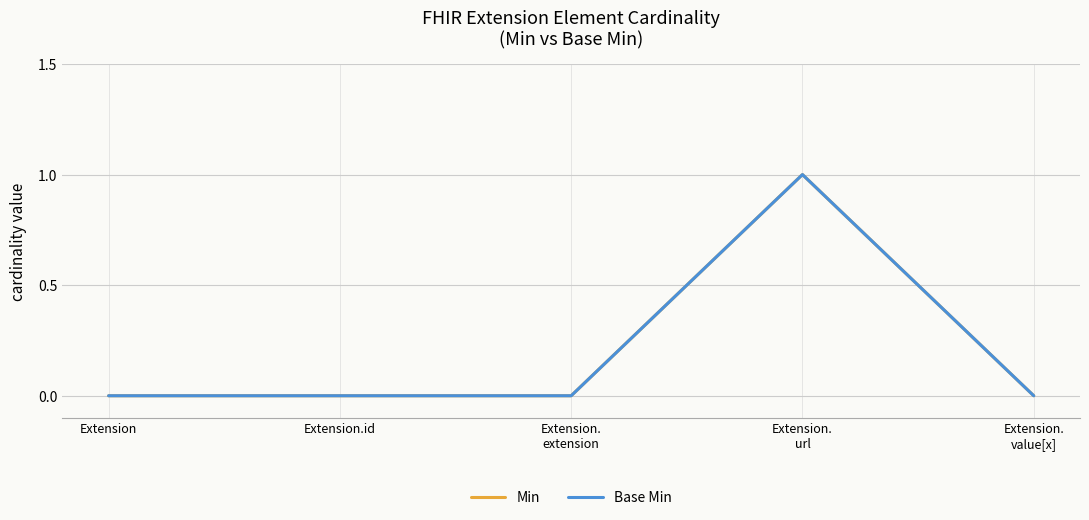

Where is the first local maximum for Min?

Extension.
url